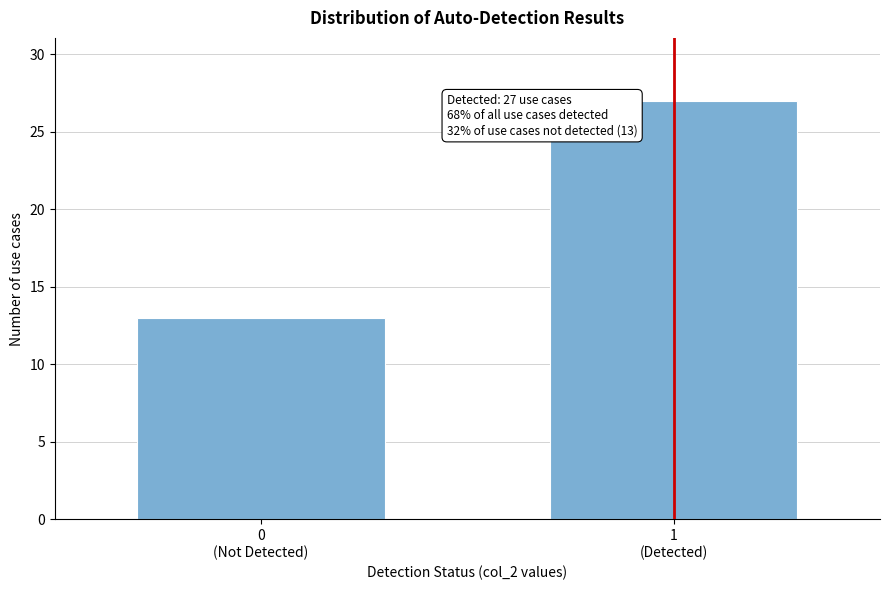

Reading left to right, transcribe all the data shown in this chart.

13	27